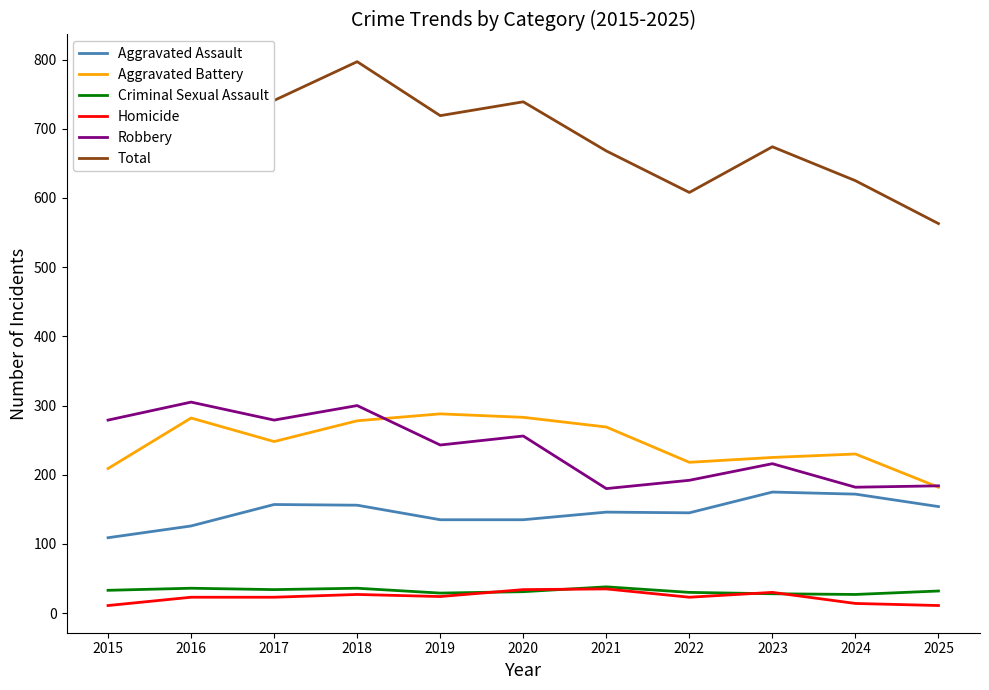

True or false: Aggravated Assault and Aggravated Battery intersect in this chart.

False